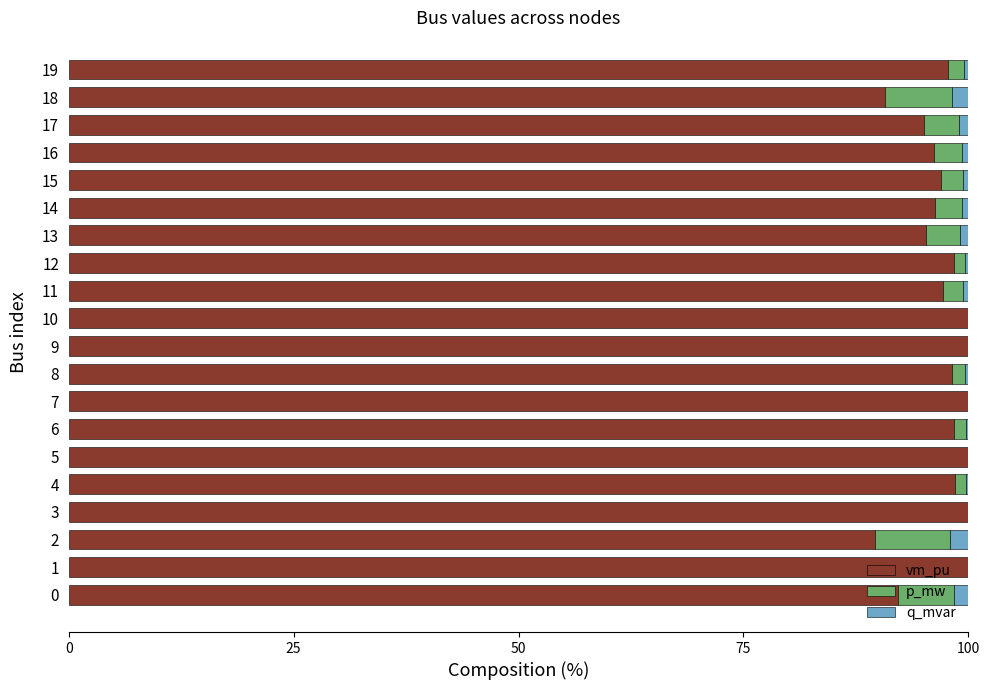

What is the total value across all series at 9?

100.0